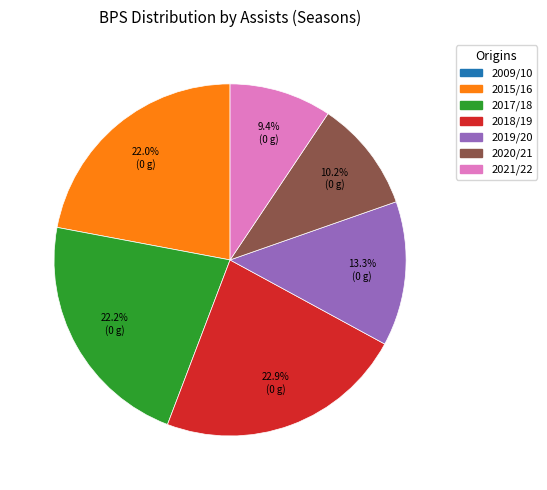

Is there a majority slice in this chart?

No